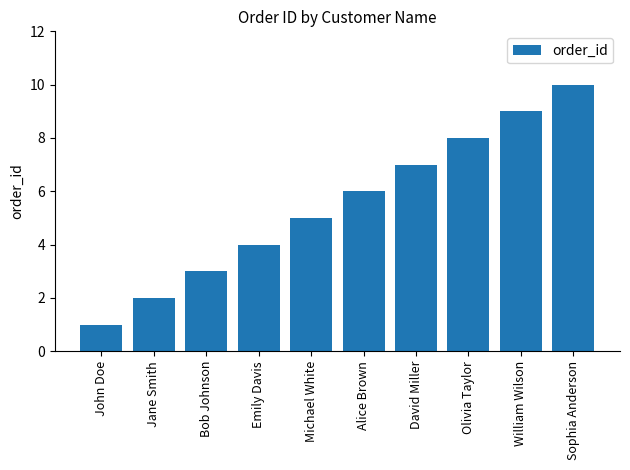

The chart shows a value of 1 at John Doe. True or false?

True